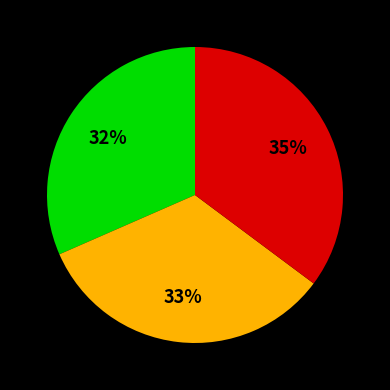

Does any single category account for the majority?

No